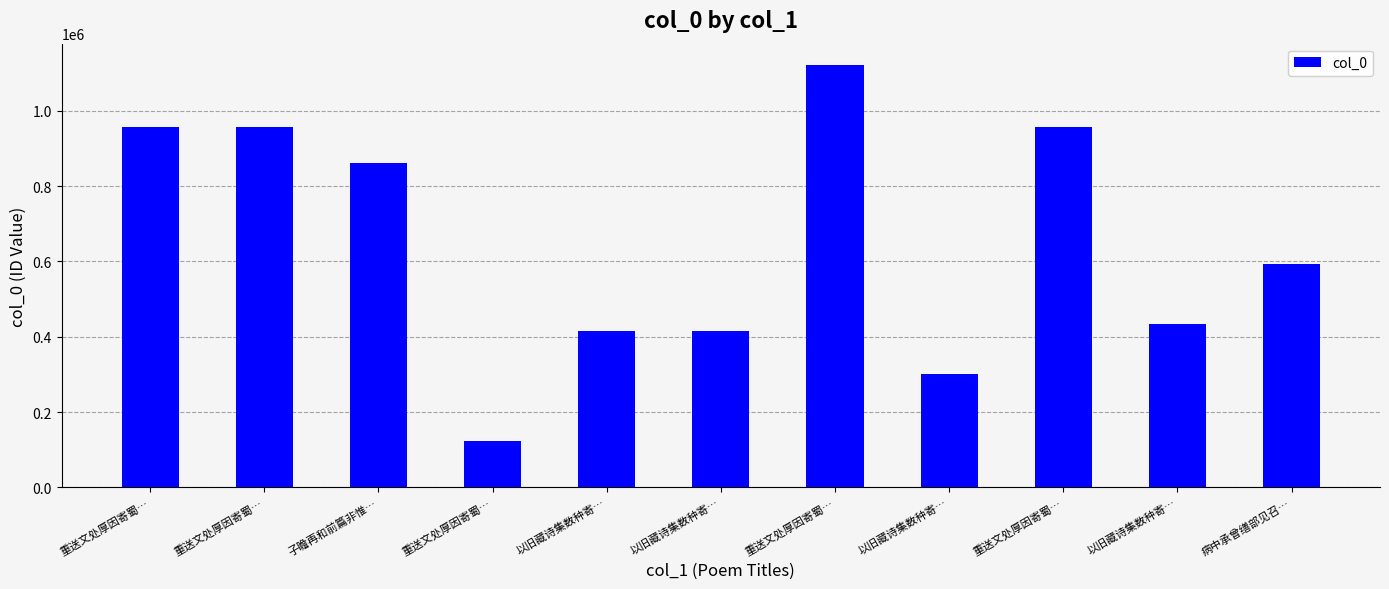

The chart shows a value of 632492 at 以旧藏诗集数种寄…. True or false?

False